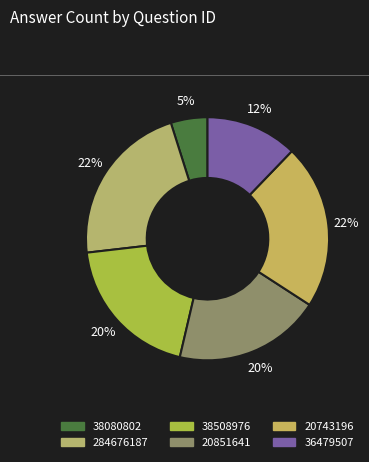

The 38508976 slice represents 5% of the pie. True or false?

False